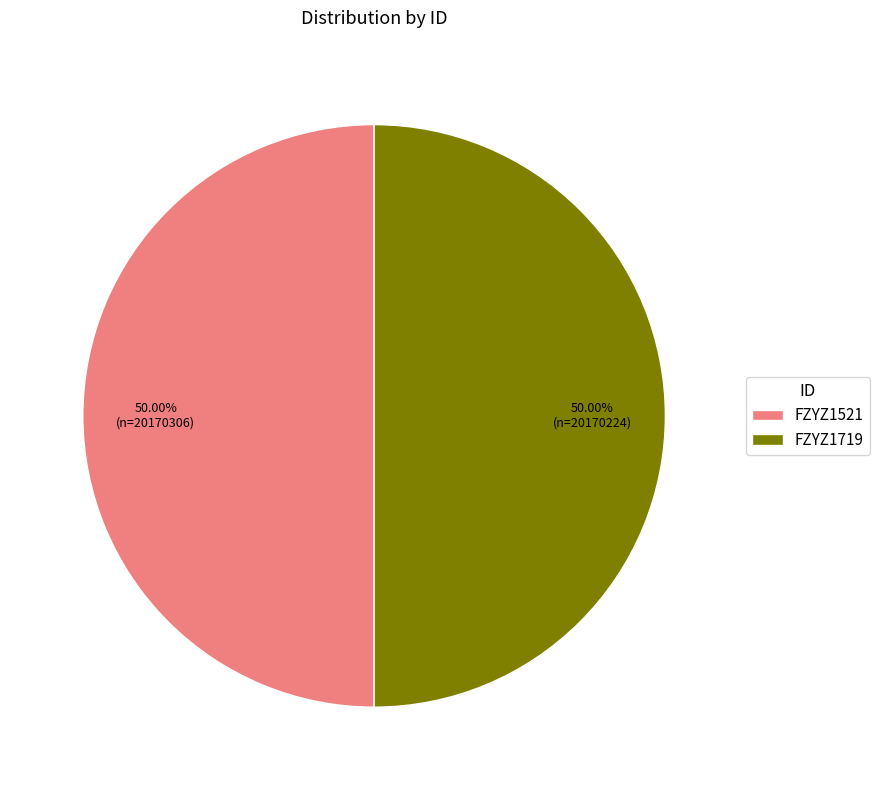

What is the ratio of the value at FZYZ1521 to the value at FZYZ1719?

1.0